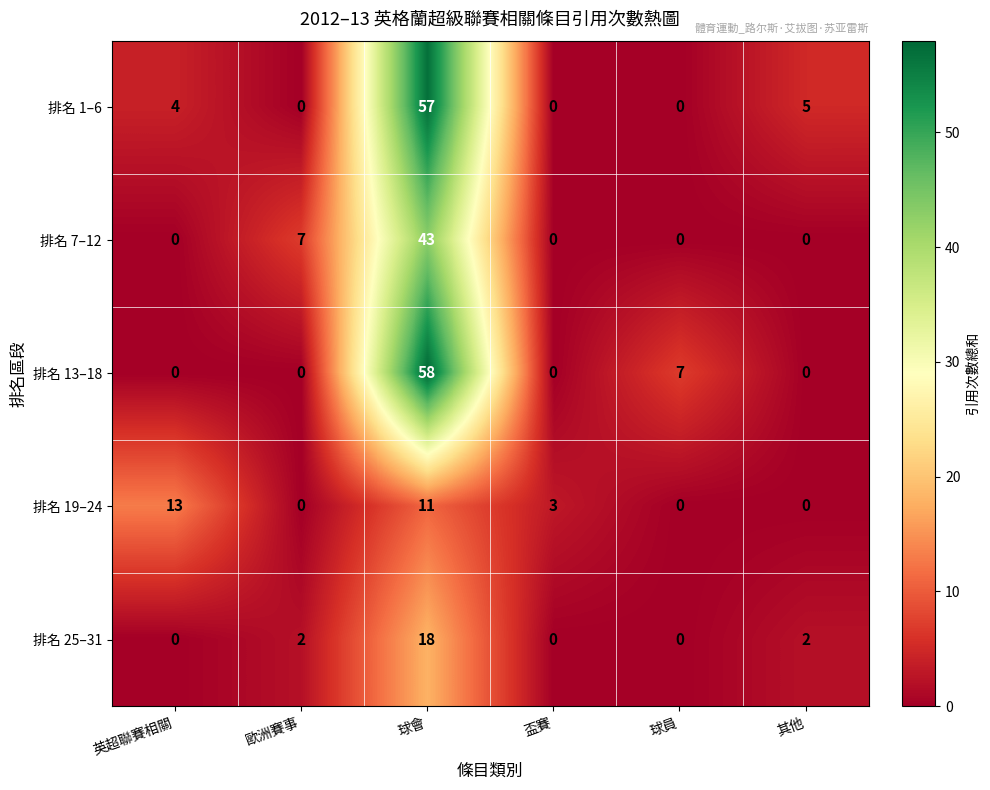

Reading left to right, extract all data points from this chart.

排名 1–6: 英超聯賽相關=4	歐洲賽事=0	球會=57	盃賽=0	球員=0	其他=5
排名 7–12: 英超聯賽相關=0	歐洲賽事=7	球會=43	盃賽=0	球員=0	其他=0
排名 13–18: 英超聯賽相關=0	歐洲賽事=0	球會=58	盃賽=0	球員=7	其他=0
排名 19–24: 英超聯賽相關=13	歐洲賽事=0	球會=11	盃賽=3	球員=0	其他=0
排名 25–31: 英超聯賽相關=0	歐洲賽事=2	球會=18	盃賽=0	球員=0	其他=2